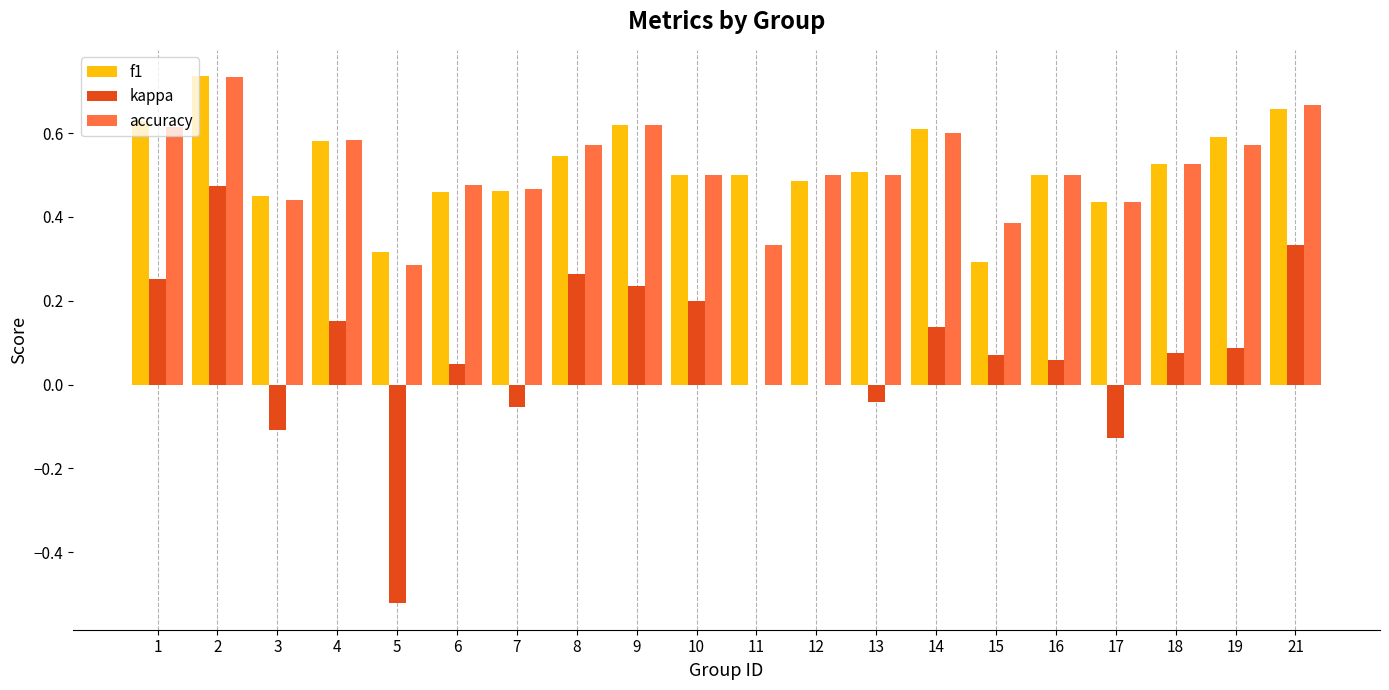

What is the total value across all series at 8?

1.4